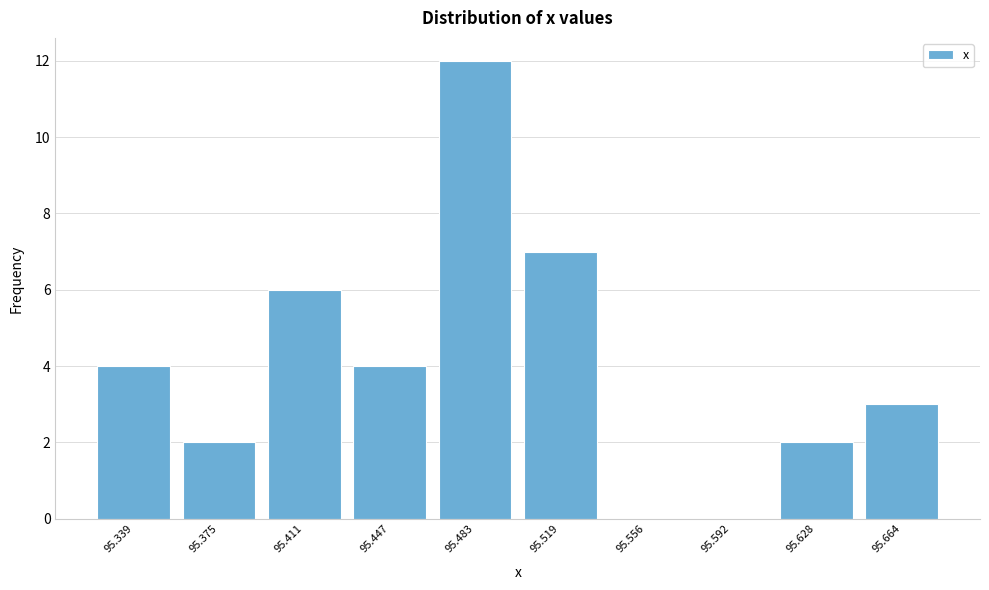

Reading left to right, transcribe all the data shown in this chart.

95.339=4	95.375=2	95.411=6	95.447=4	95.483=12	95.519=7	95.556=0	95.592=0	95.628=2	95.664=3